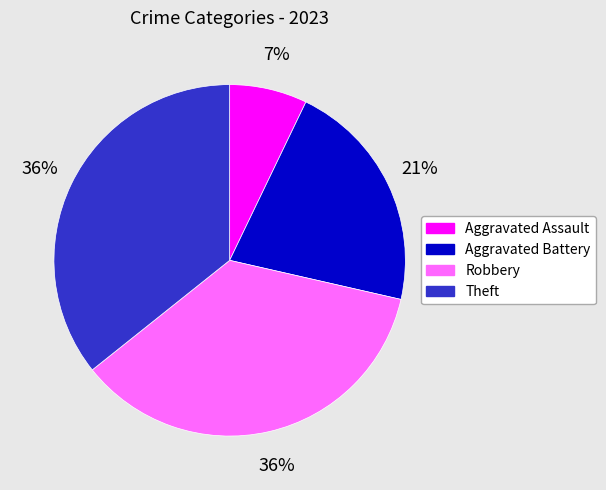

Is there any slice that represents more than half of the pie?

No